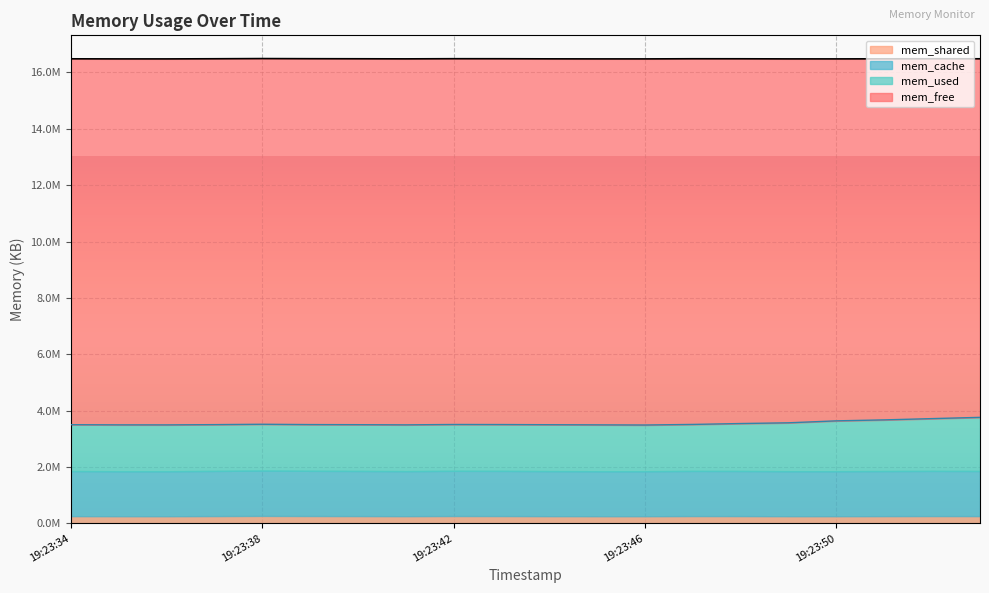

True or false: mem_free has more than 2 interior local peaks.

False